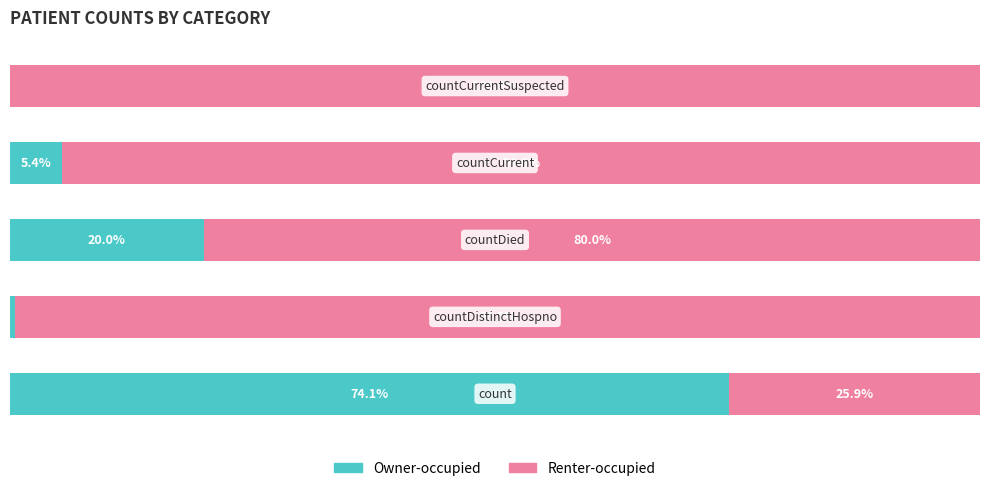

Which series has the largest range (max minus min)?

Owner-occupied